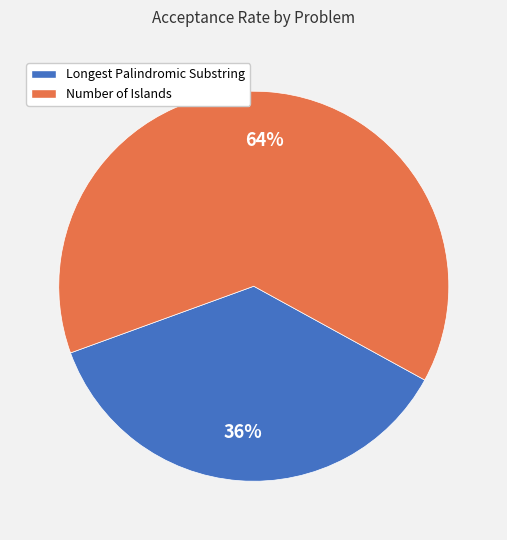

How many slices are in this pie chart?

2